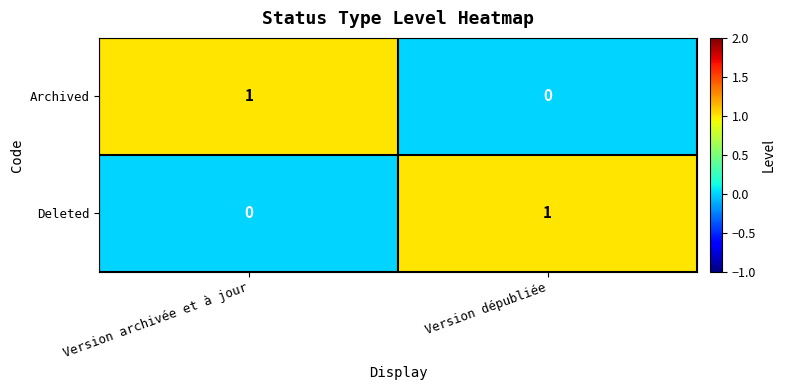

At Version dépubliée, list the series in order from largest to smallest.

Deleted, Archived